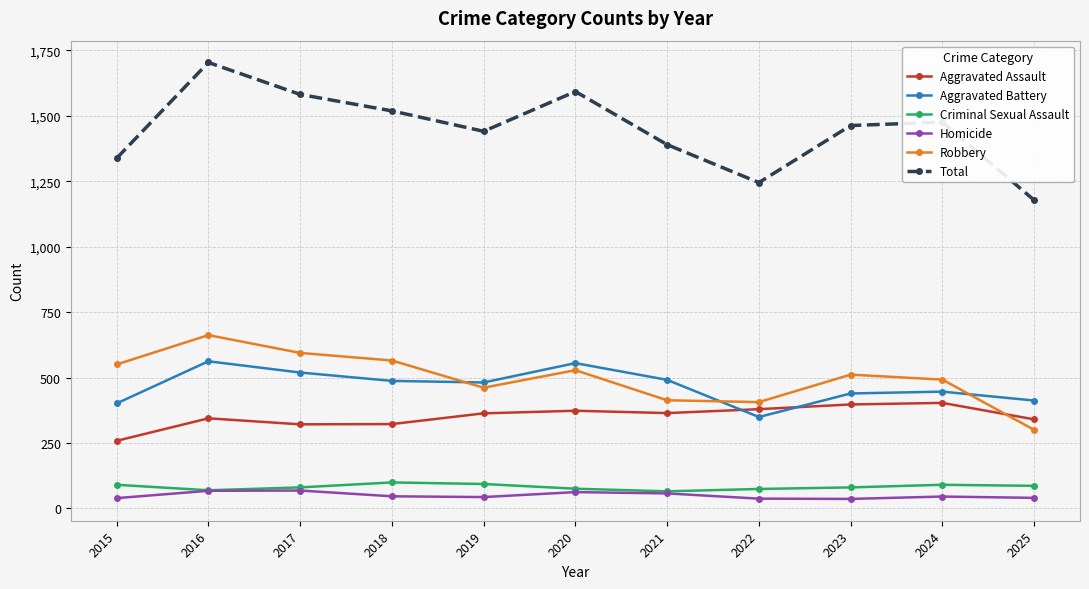

Which series has the widest spread of values?

Total